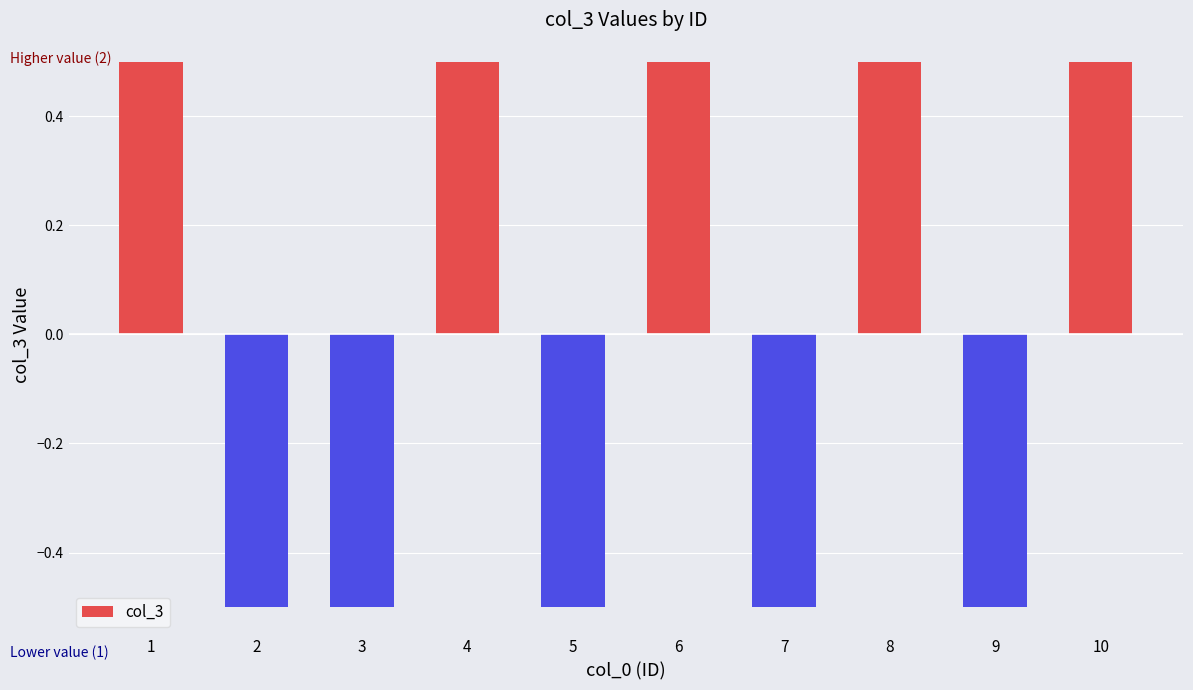

Reading left to right, extract all data points from this chart.

1=0.5	2=-0.5	3=-0.5	4=0.5	5=-0.5	6=0.5	7=-0.5	8=0.5	9=-0.5	10=0.5